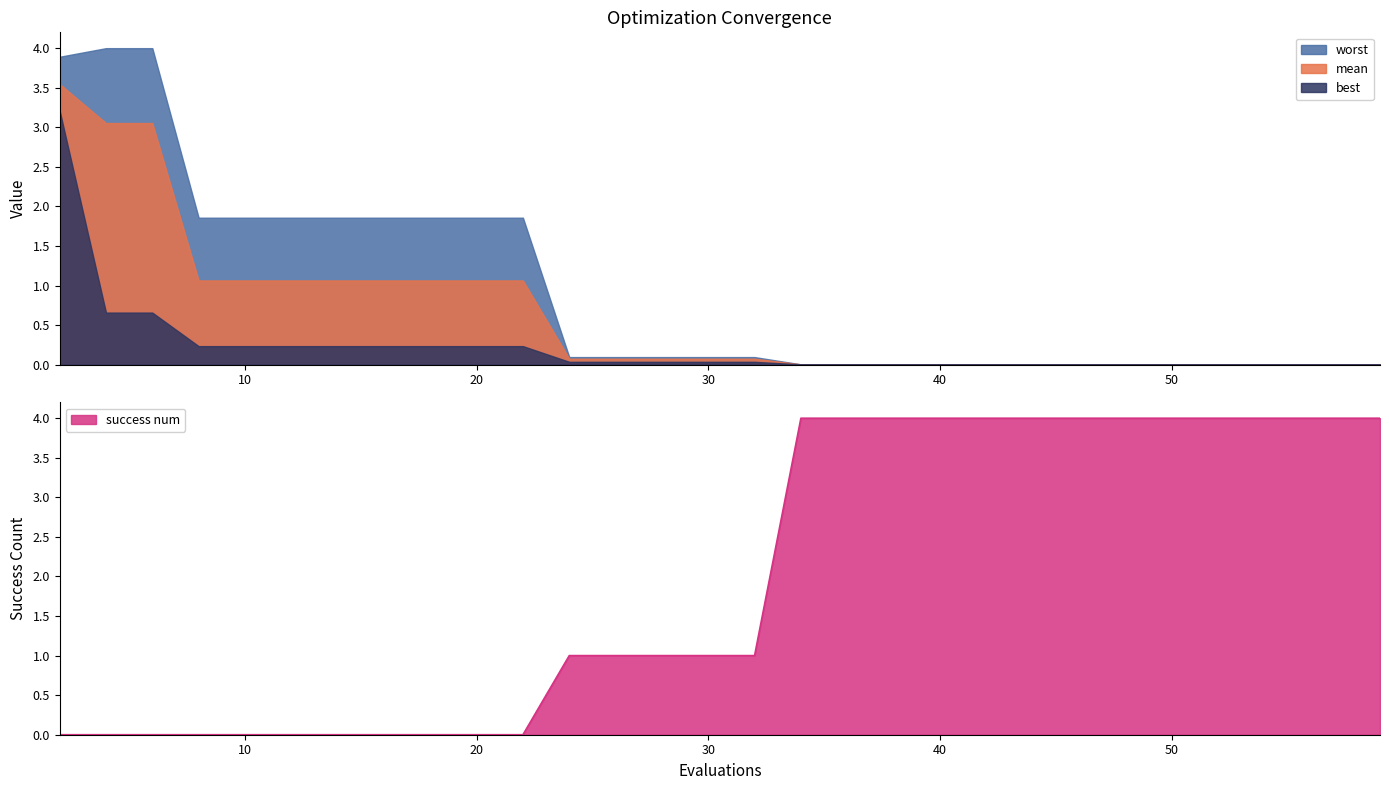

What is the difference between the second highest and minimum values in the mean series?

3.0